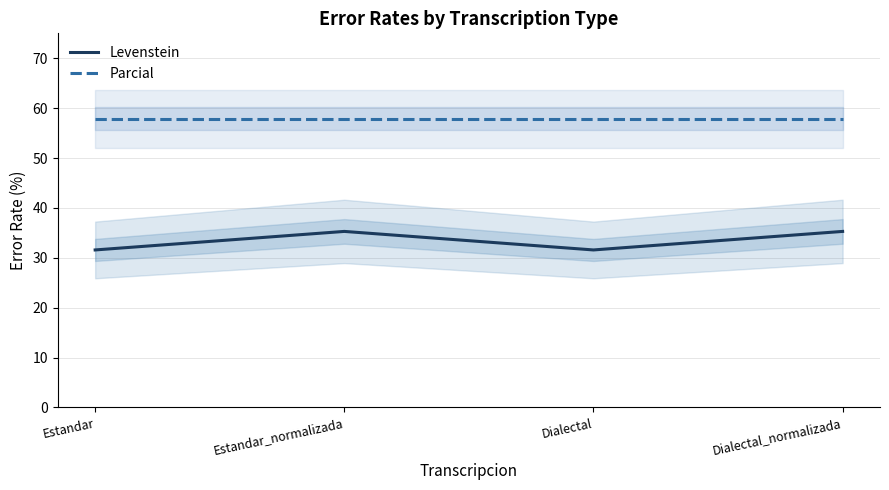

Reading left to right, extract all data points from this chart.

Levenstein: Estandar=31.6	Estandar_normalizada=35.3	Dialectal=31.6	Dialectal_normalizada=35.3
Parcial: Estandar=57.9	Estandar_normalizada=57.9	Dialectal=57.9	Dialectal_normalizada=57.9